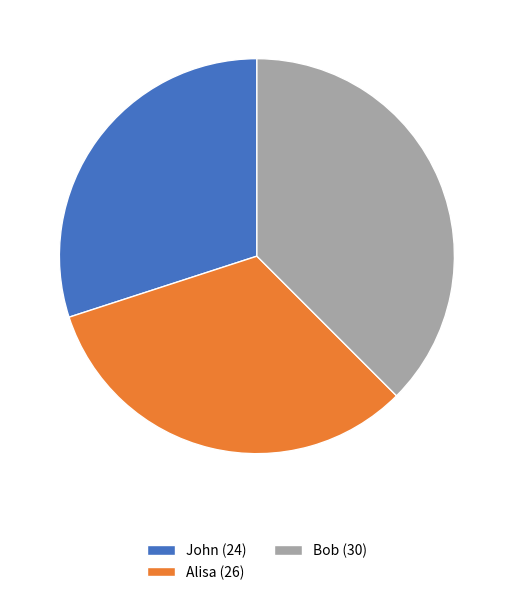

Does Bob represent more than half of the total?

No